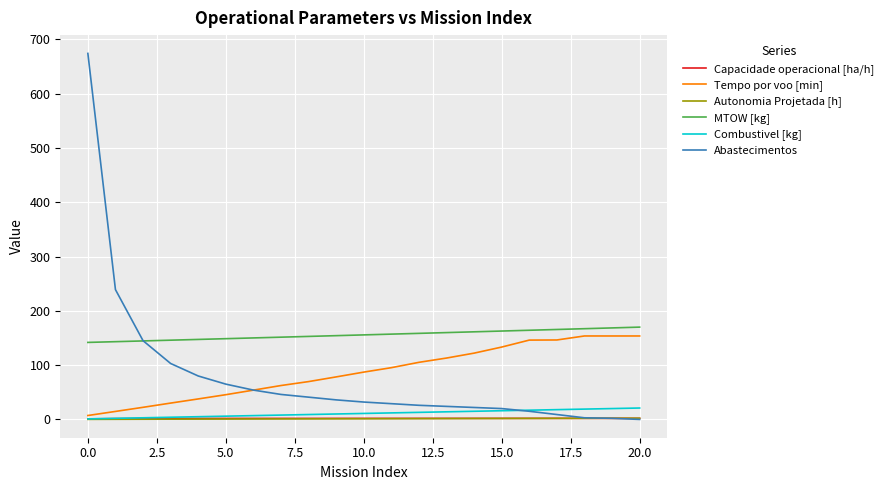

Which series has the largest total across all categories?

MTOW [kg]